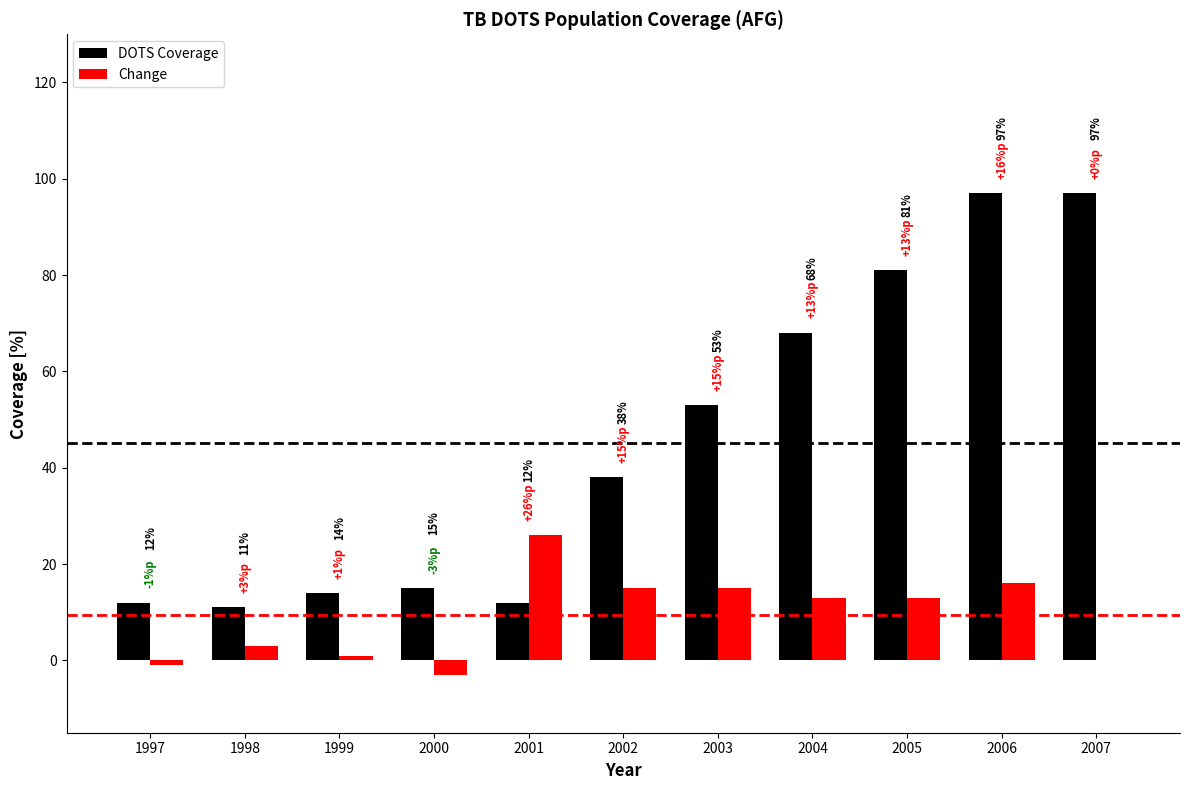

What is the sum of the Change values at 2002 and 2000?

12